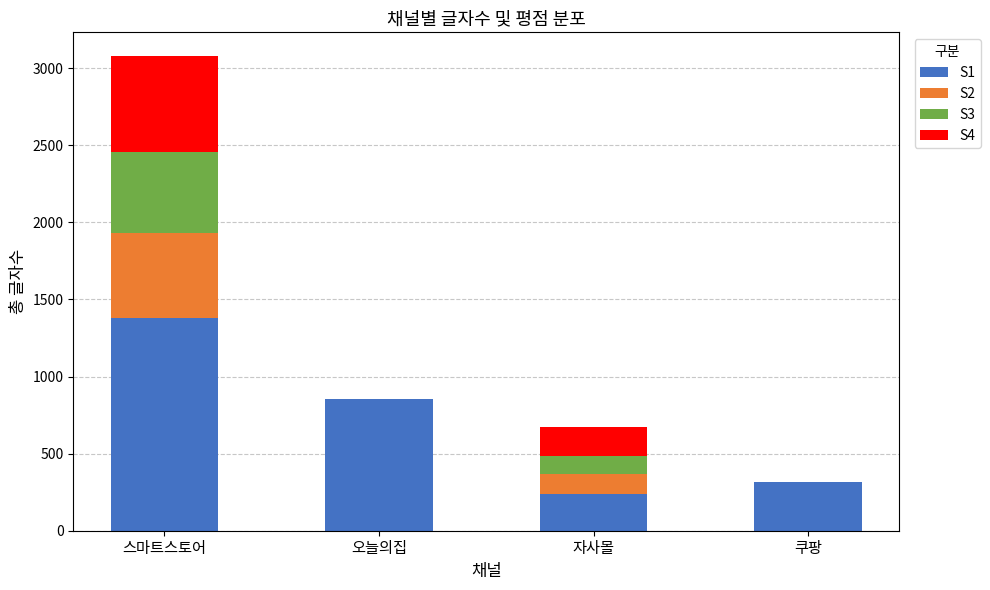

What is the total value across all series at 자사몰?

671